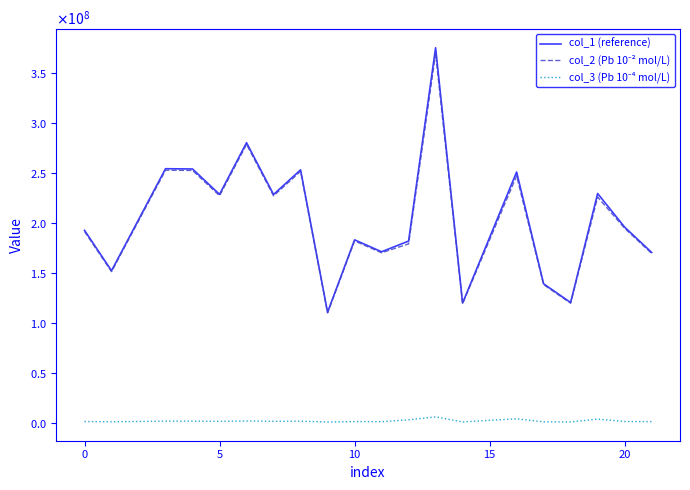

Does the chart have visible grid lines?

No